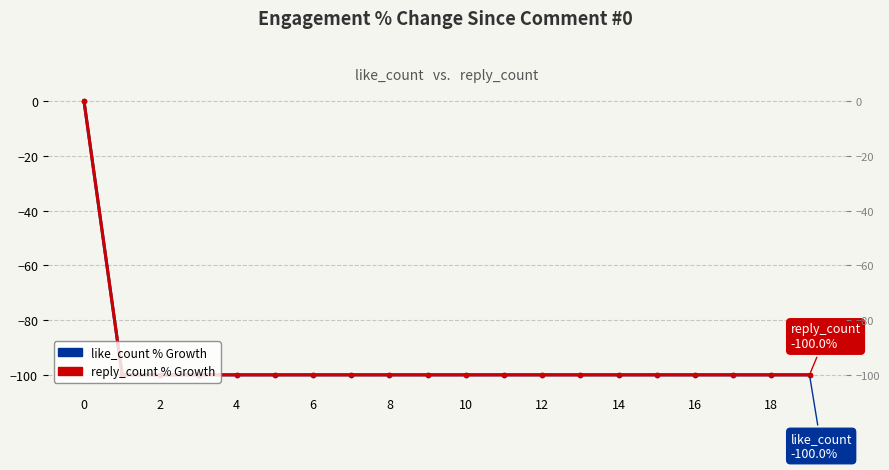

Does the chart have visible grid lines?

Yes